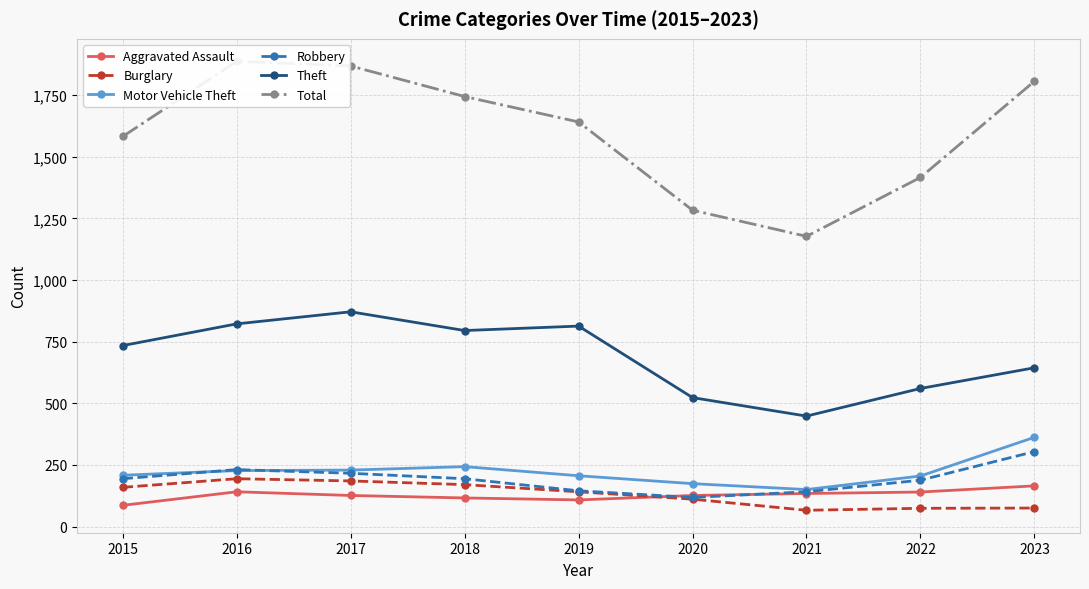

What is the value of the Total point at the 9th from the left?

1806